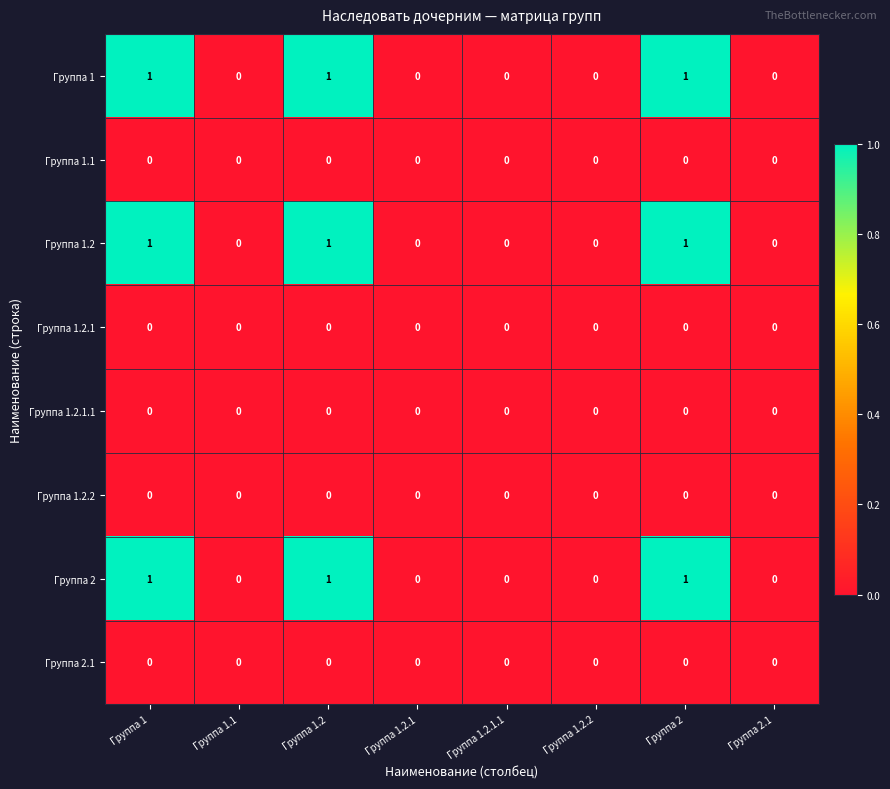

What is the total value across all series at Группа 1.2?

3